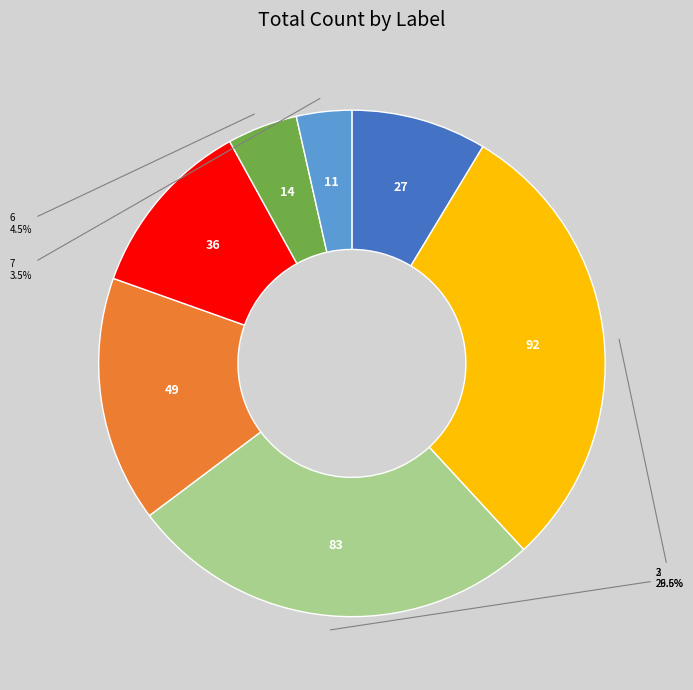

Is there a majority slice in this chart?

No